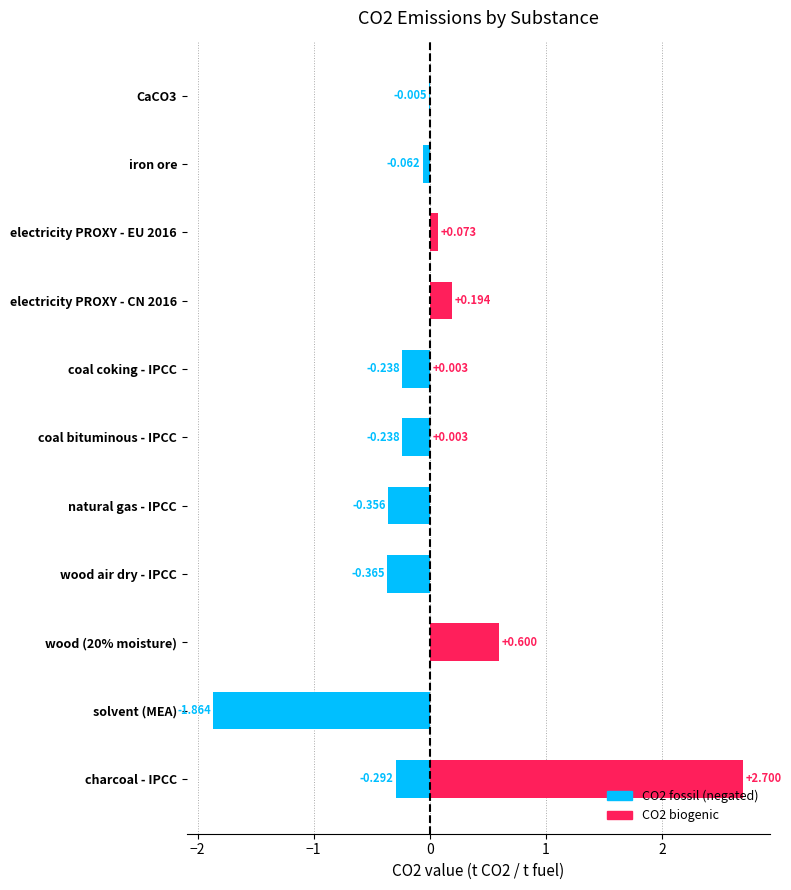

How many bars are there in each group?

2